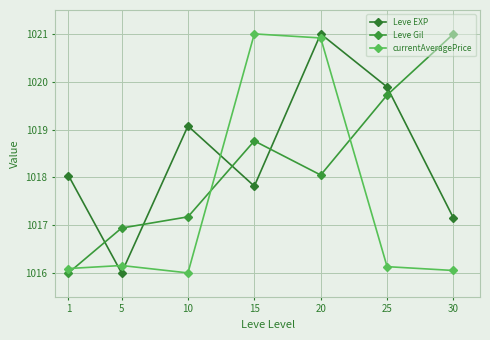

Reading left to right, list all the values displayed in this chart.

Leve EXP: 1018.0	1016.0	1019.1	1017.8	1021.0	1019.9	1017.1
Leve Gil: 1016.0	1016.9	1017.2	1018.8	1018.0	1019.7	1021.0
currentAveragePrice: 1016.1	1016.2	1016.0	1021.0	1020.9	1016.1	1016.1